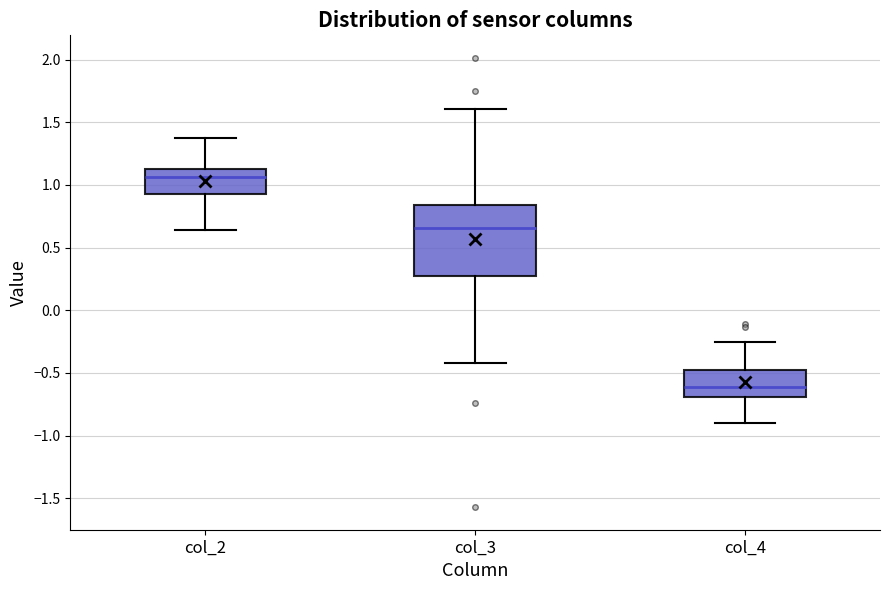

Reading left to right, transcribe this box plot: for each box, give where its median line is, the range the box spans, and where its two whiskers end, as read against the y-axis. The values are not printed on the chart, so give them approximately, as read against the axis.

col_2: median 1.05, box 0.95 to 1.15, whiskers 0.65 to 1.40
col_3: median 0.65, box 0.30 to 0.85, whiskers -0.40 to 1.60
col_4: median -0.60, box -0.70 to -0.50, whiskers -0.90 to -0.25